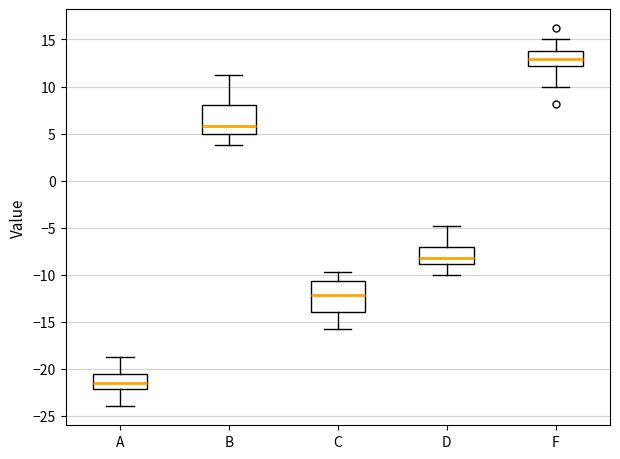

Reading left to right, transcribe this box plot: for each box, give where its median line is, the range the box spans, and where its two whiskers end, as read against the y-axis. The values are not printed on the chart, so give them approximately, as read against the axis.

A: median -21.5, box -22.0 to -20.5, whiskers -24.0 to -19.0
B: median 6.0, box 5.0 to 8.0, whiskers 4.0 to 11.0
C: median -12.0, box -14.0 to -10.5, whiskers -16.0 to -10.0
D: median -8.0, box -9.0 to -7.0, whiskers -10.0 to -5.0
F: median 13.0, box 12.0 to 14.0, whiskers 10.0 to 15.0